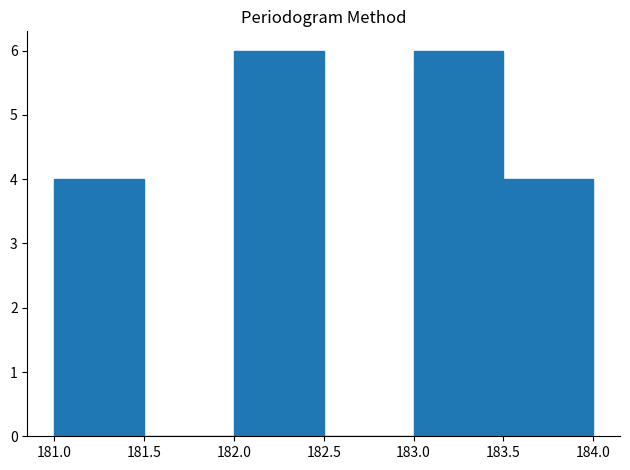

Reading left to right, list every bar in this chart as the range it spans on the x-axis followed by its height. The values are not printed on the chart, so give them approximately, as read against the axis.

181.0 to 181.5: 4
181.5 to 182.0: 0
182.0 to 182.5: 6
182.5 to 183.0: 0
183.0 to 183.5: 6
183.5 to 184.0: 4